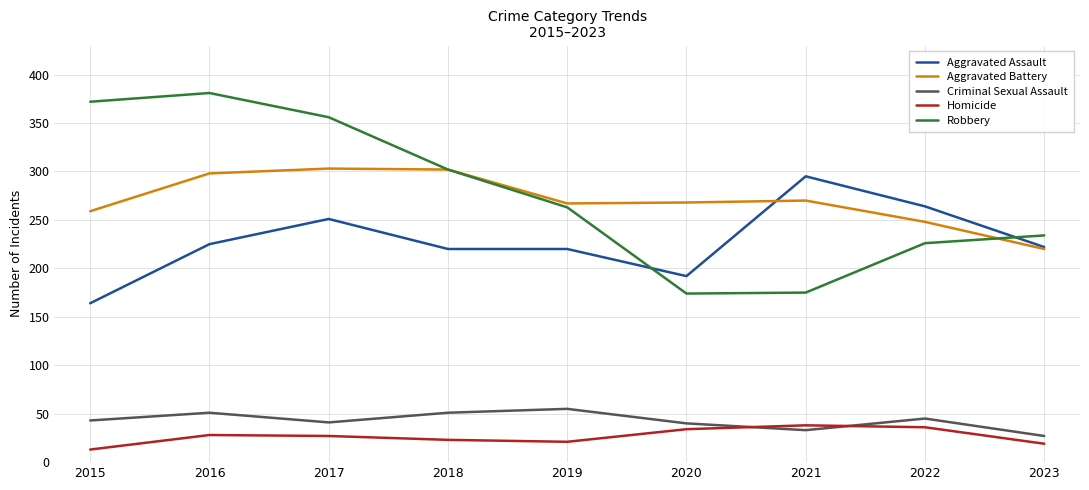

List the series in order of their peak value, highest first.

Robbery, Aggravated Battery, Aggravated Assault, Criminal Sexual Assault, Homicide